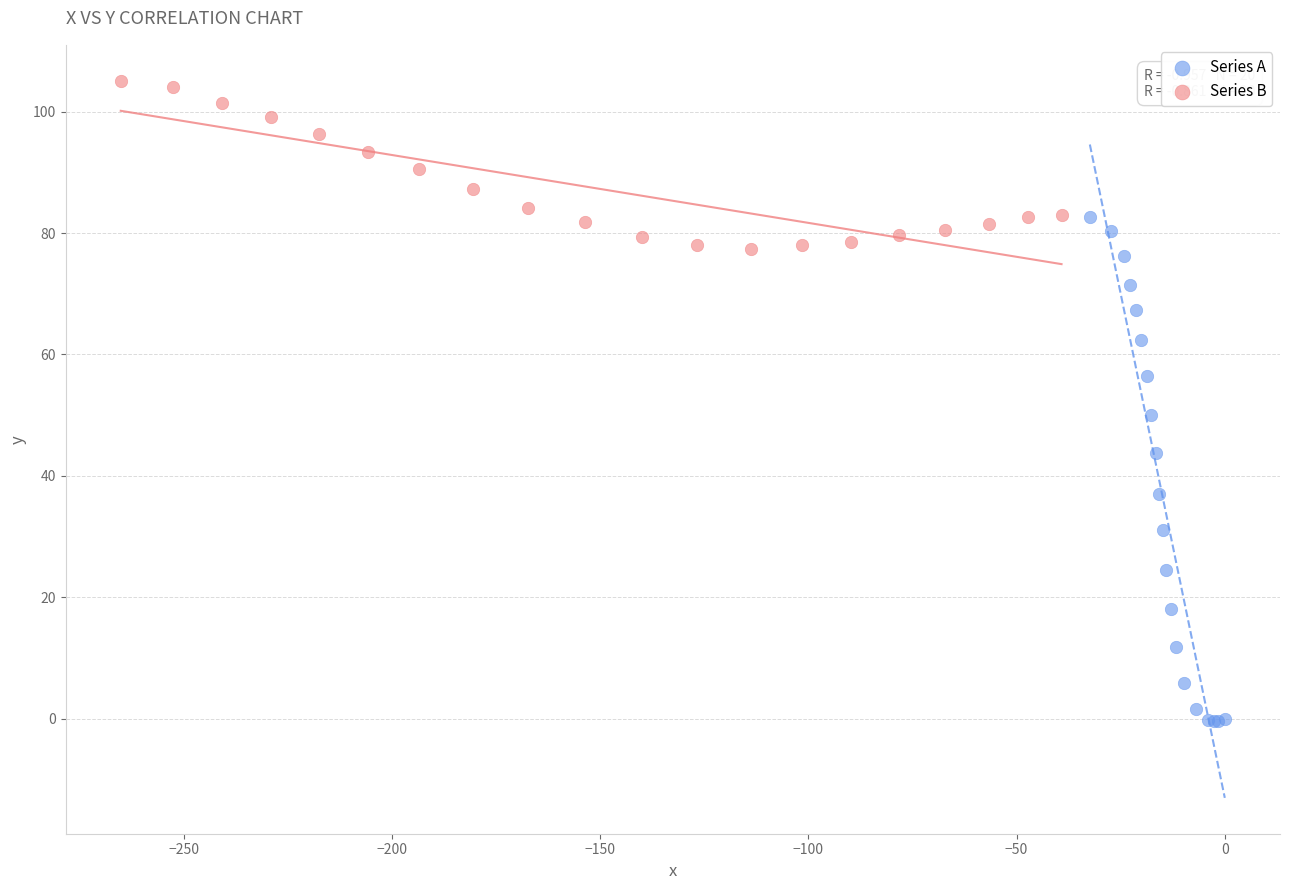

Which series contains the highest Y value?

Series B